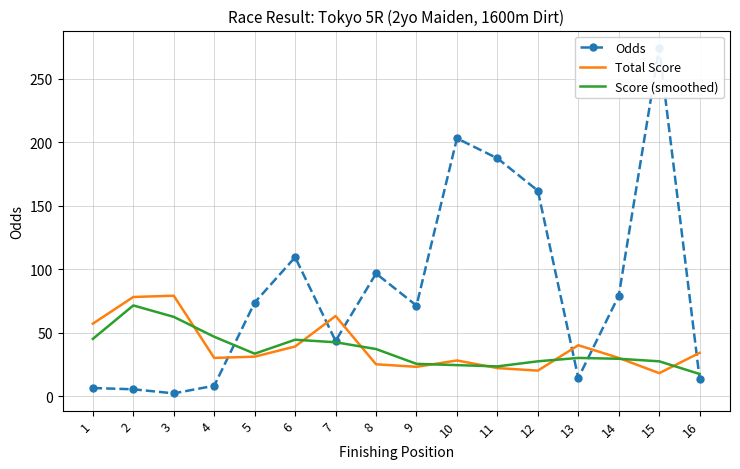

What is the total value across all series at 9?

119.5